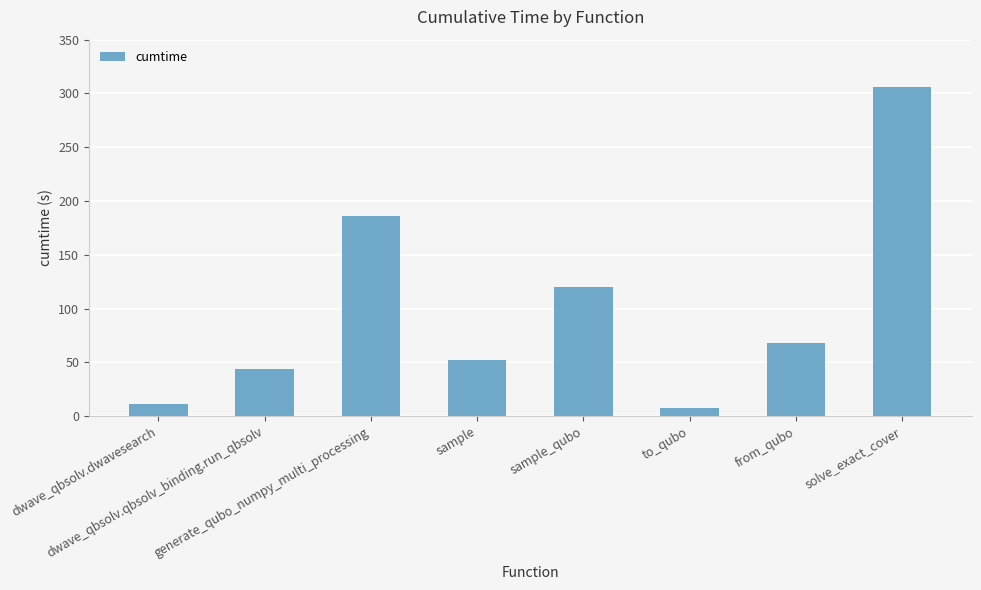

What position from the right is to_qubo?

3